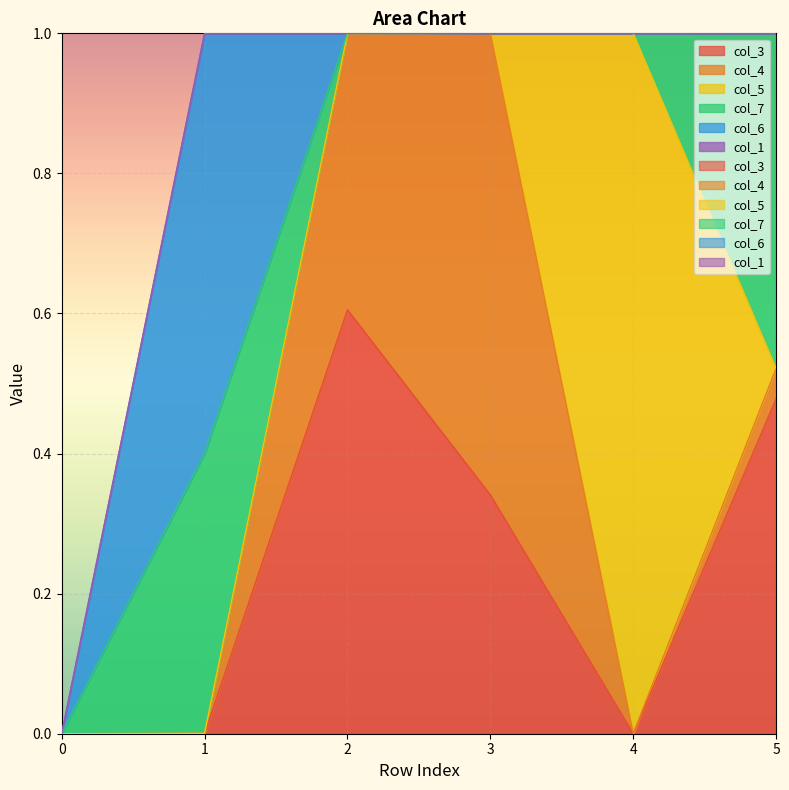

Reading left to right, what are all the values shown in this chart?

col_3: 0=0.0	1=0.0	2=0.6	3=0.3	4=0.0	5=0.5
col_4: 0=0.0	1=0.0	2=0.4	3=0.7	4=0.0	5=0.0
col_5: 0=0.0	1=0.0	2=0.0	3=0.0	4=1.0	5=0.0
col_7: 0=0.0	1=0.4	2=0.0	3=0.0	4=0.0	5=0.5
col_6: 0=0.0	1=0.6	2=0.0	3=0.0	4=0.0	5=0.0
col_1: 0=0.0	1=0.0	2=0.0	3=0.0	4=0.0	5=0.0